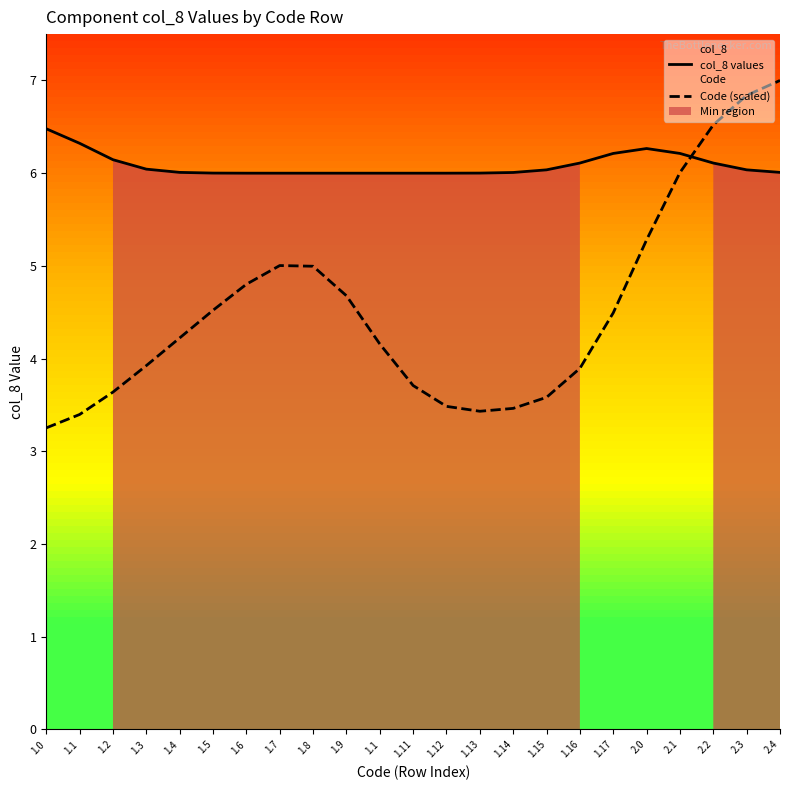

Is this an area chart (filled region under the line)?

No